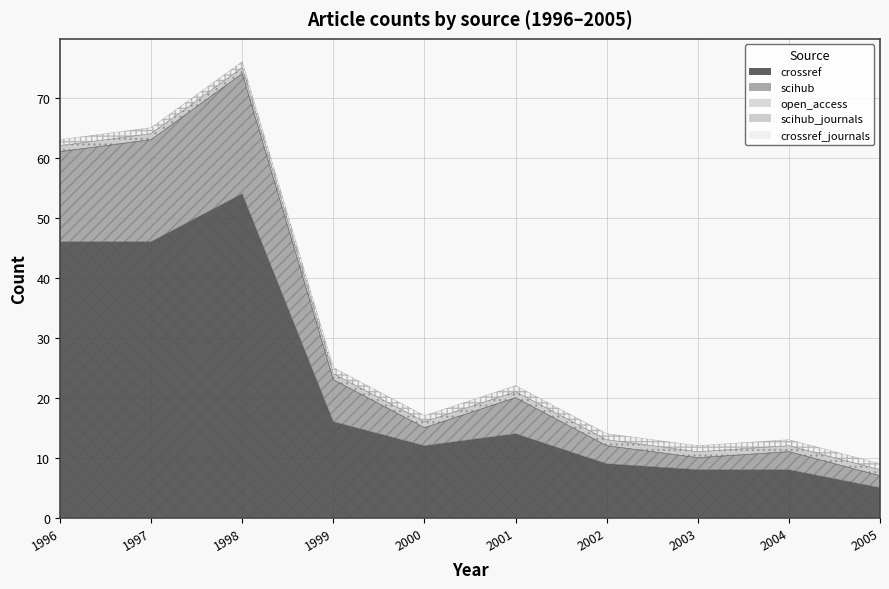

What is the minimum value for crossref?

5